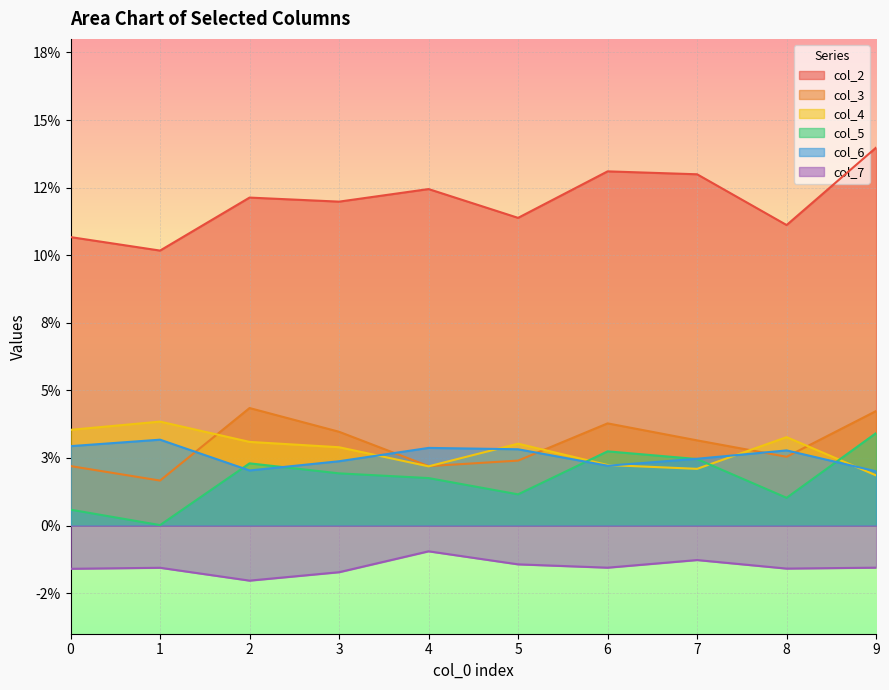

What is the sum of all col_4 values?

0.3